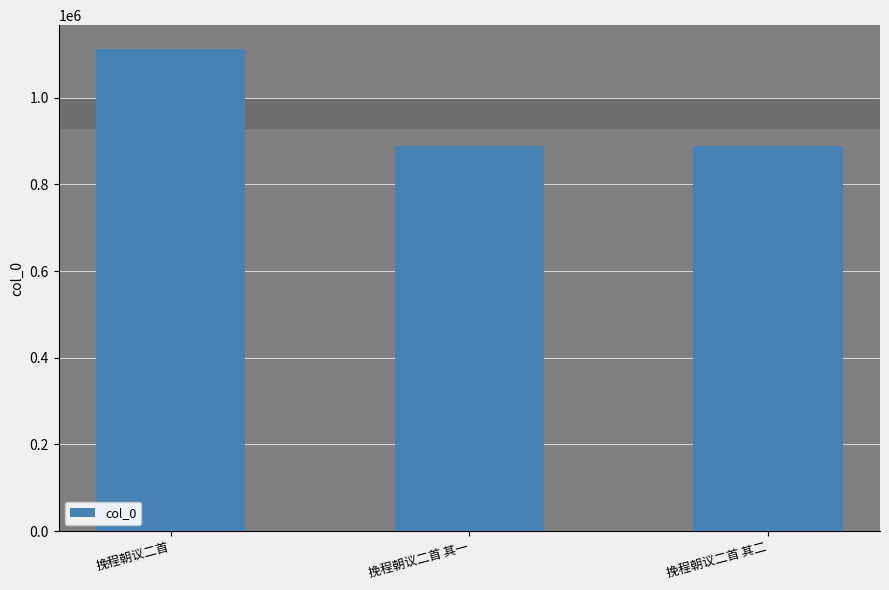

What is the greatest value displayed?

1111848